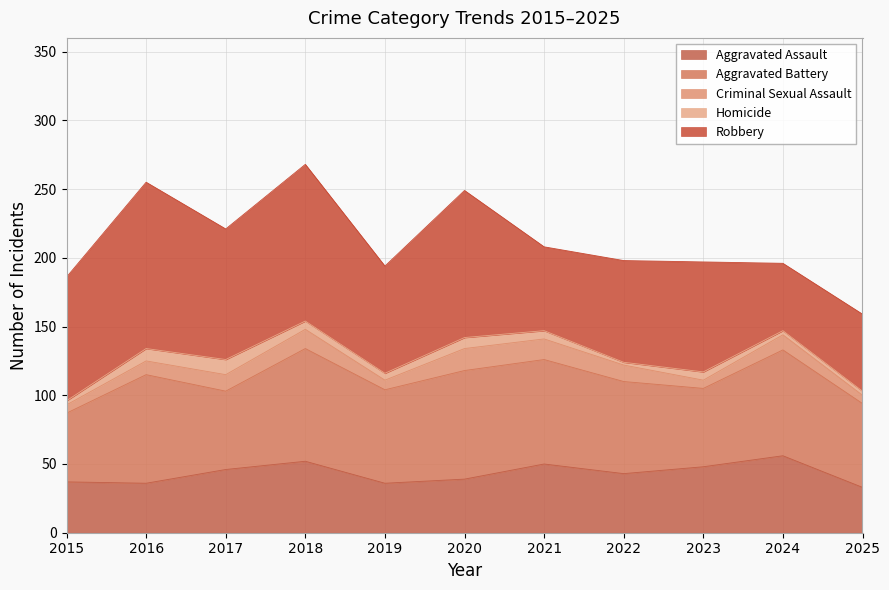

How many data points in Robbery are less than 80?

5